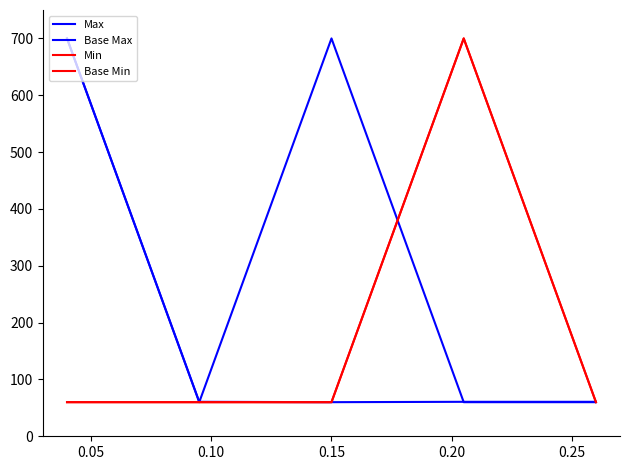

What is the sum of all Base Max values?

1580.0